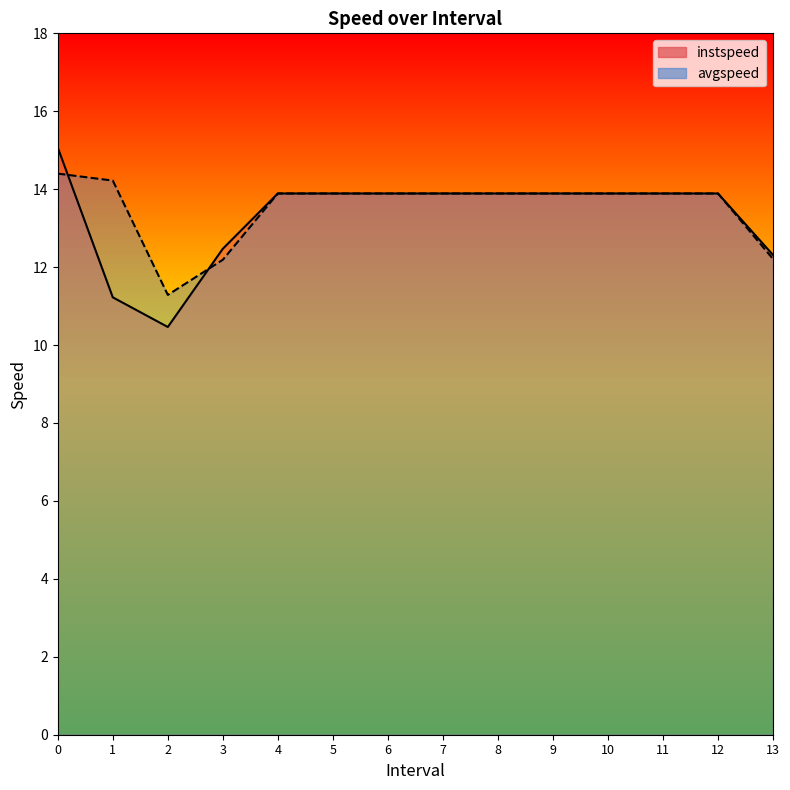

How many values in the avgspeed series exceed 13?

11